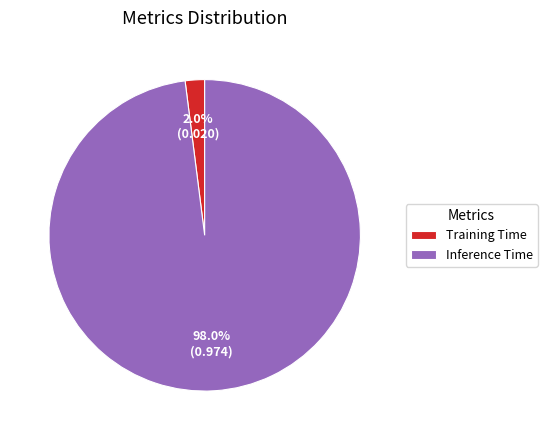

Rank the categories by value from highest to lowest.

Inference Time, Training Time